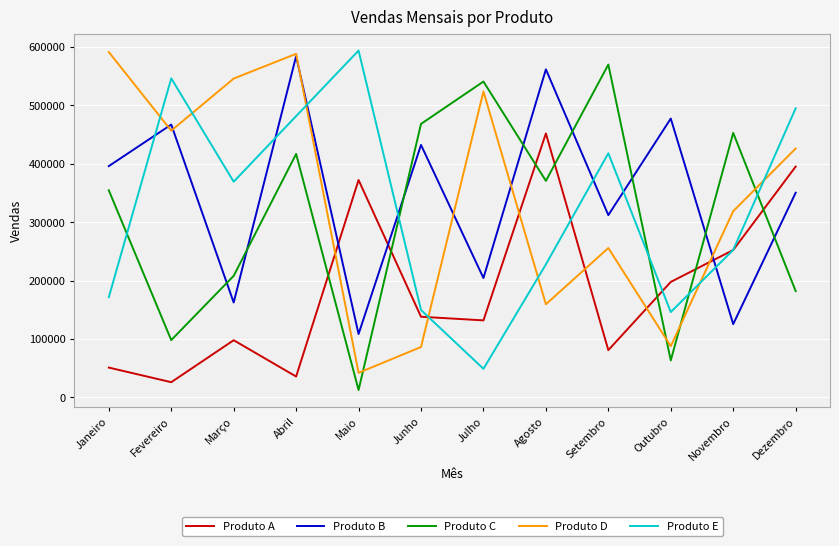

The Produto C series shows 208036 at Março. True or false?

True